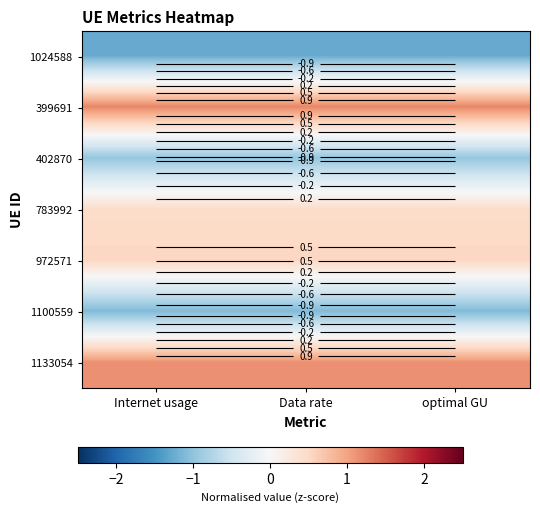

At Internet usage, list the series in order from largest to smallest.

399691, 1133054, 972571, 783992, 402870, 1100559, 1024588